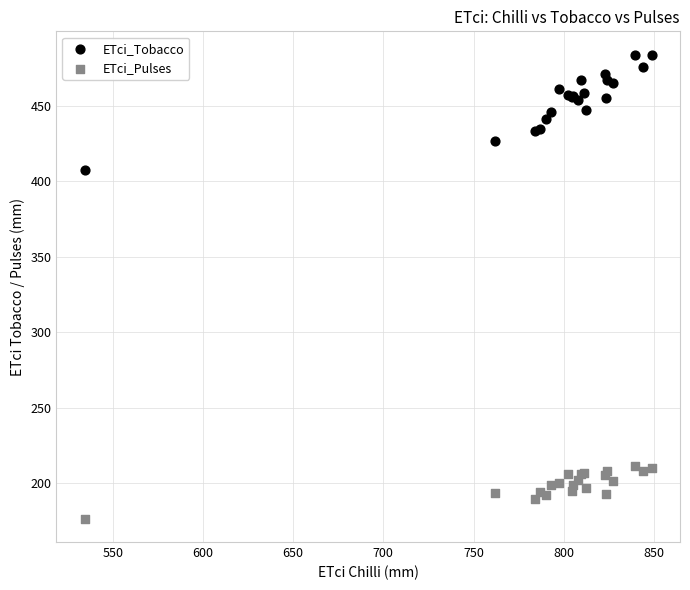

Which series contains the lowest Y value?

ETci_Pulses